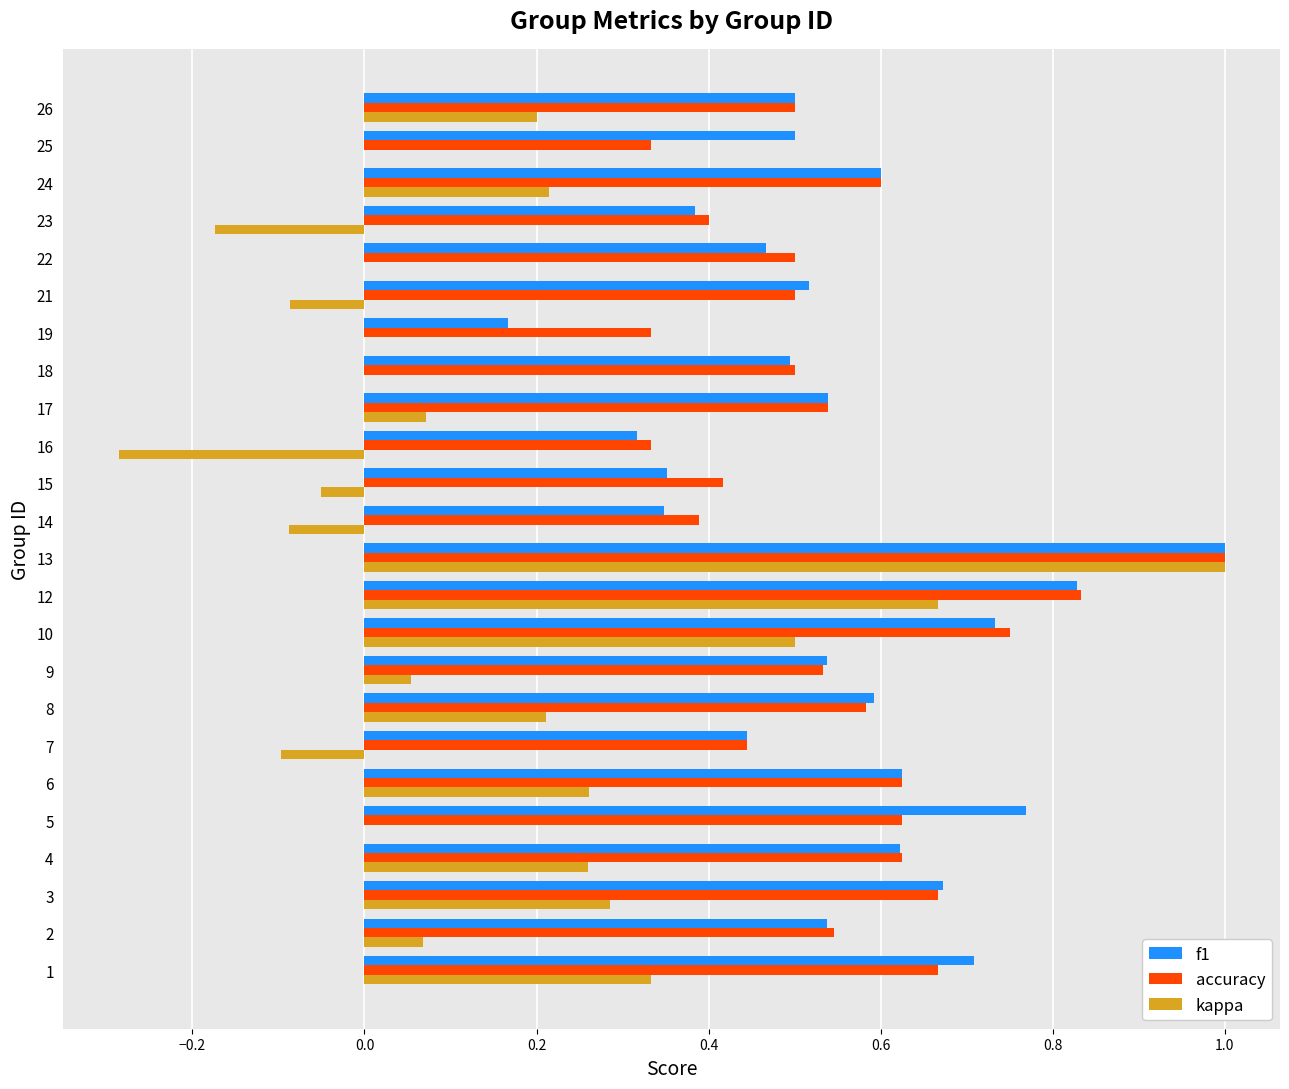

Which label corresponds to the largest value in the chart?

13